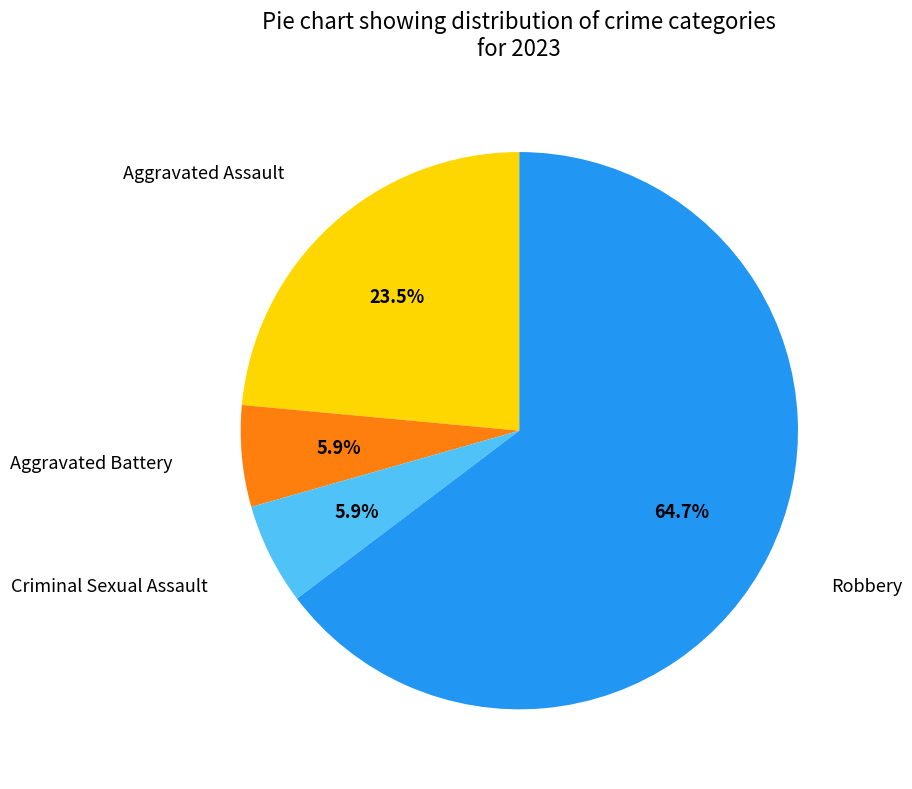

Is there any slice that represents more than half of the pie?

Yes